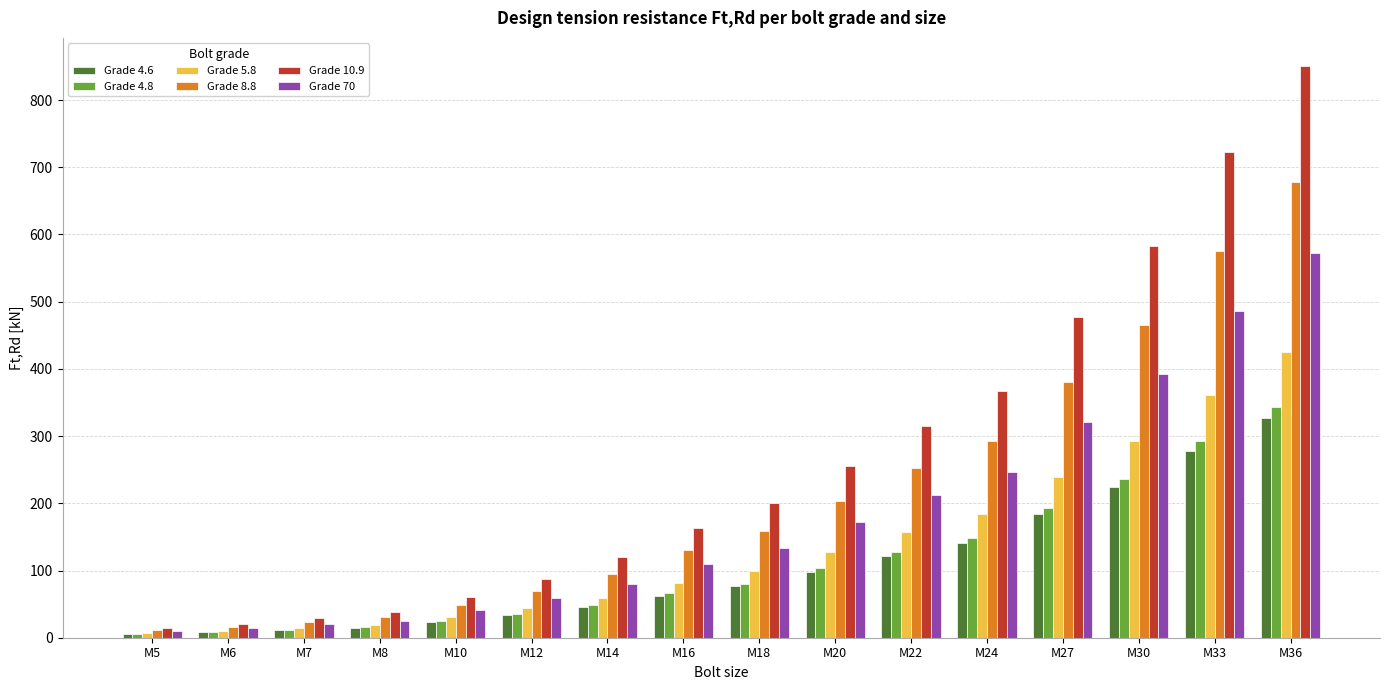

What is the value of the Grade 10.9 bar at the 6th from the left?

87.7